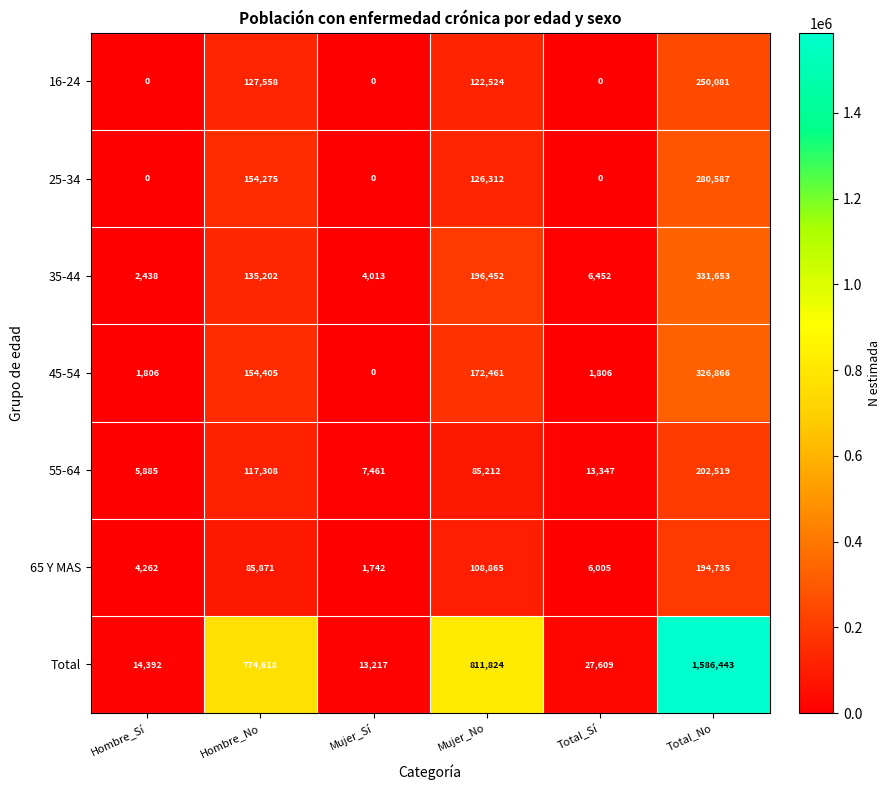

What is the sum of the Total values at Mujer_No and Hombre_No?

1586442